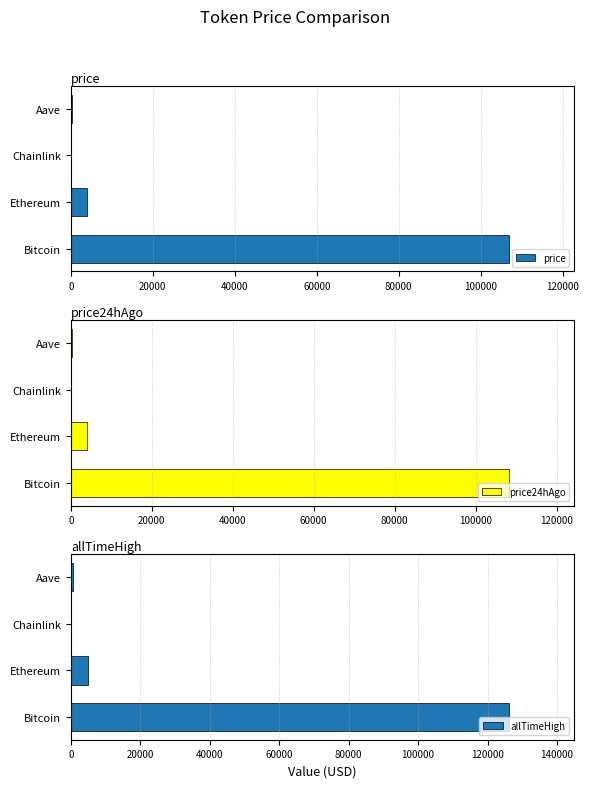

True or false: price24hAgo has a value of 342.6 at 60000.

False